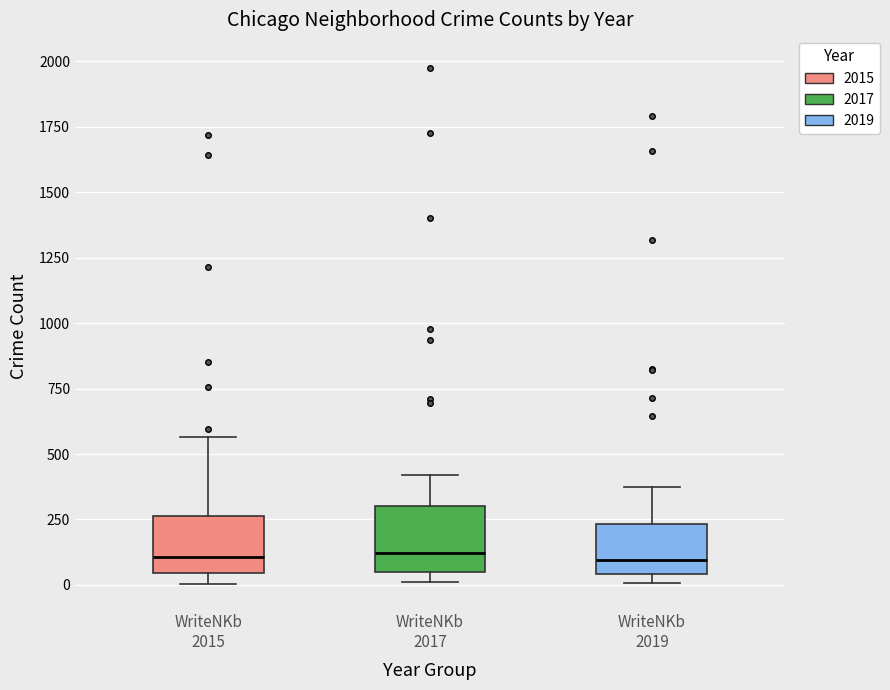

Reading left to right, read every box against the y-axis: the position of its median line, the range the box covers, and the ends of its whiskers. The values are not printed on the chart, so give them approximately, as read against the axis.

WriteNKb 2015: median 100, box 50 to 250, whiskers 0 to 550
WriteNKb 2017: median 100, box 50 to 300, whiskers 0 to 400
WriteNKb 2019: median 100, box 50 to 250, whiskers 0 to 400